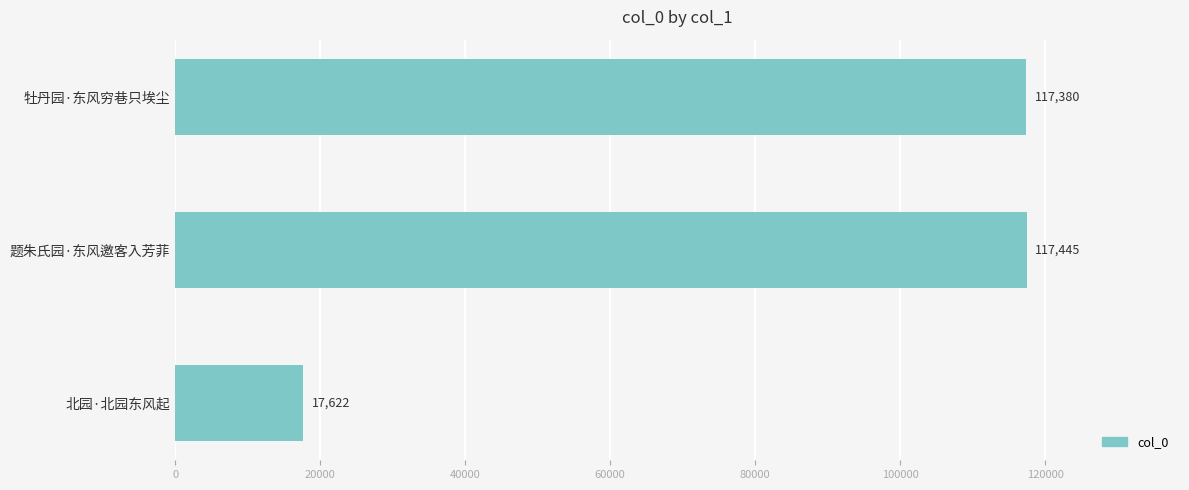

What is the sum of all values?

252447